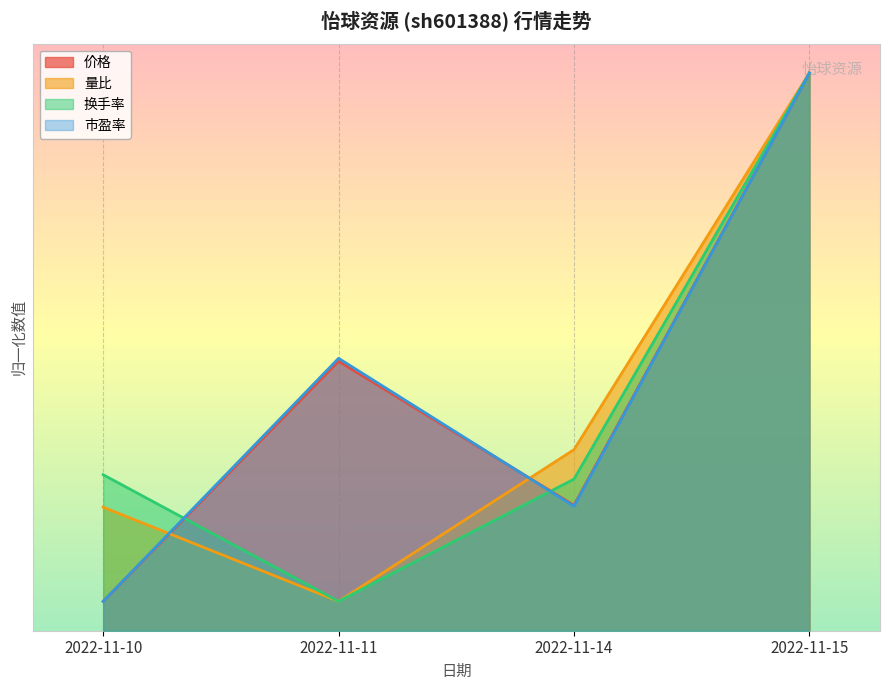

Which has a higher value, 2022-11-14 or 2022-11-11?

2022-11-11